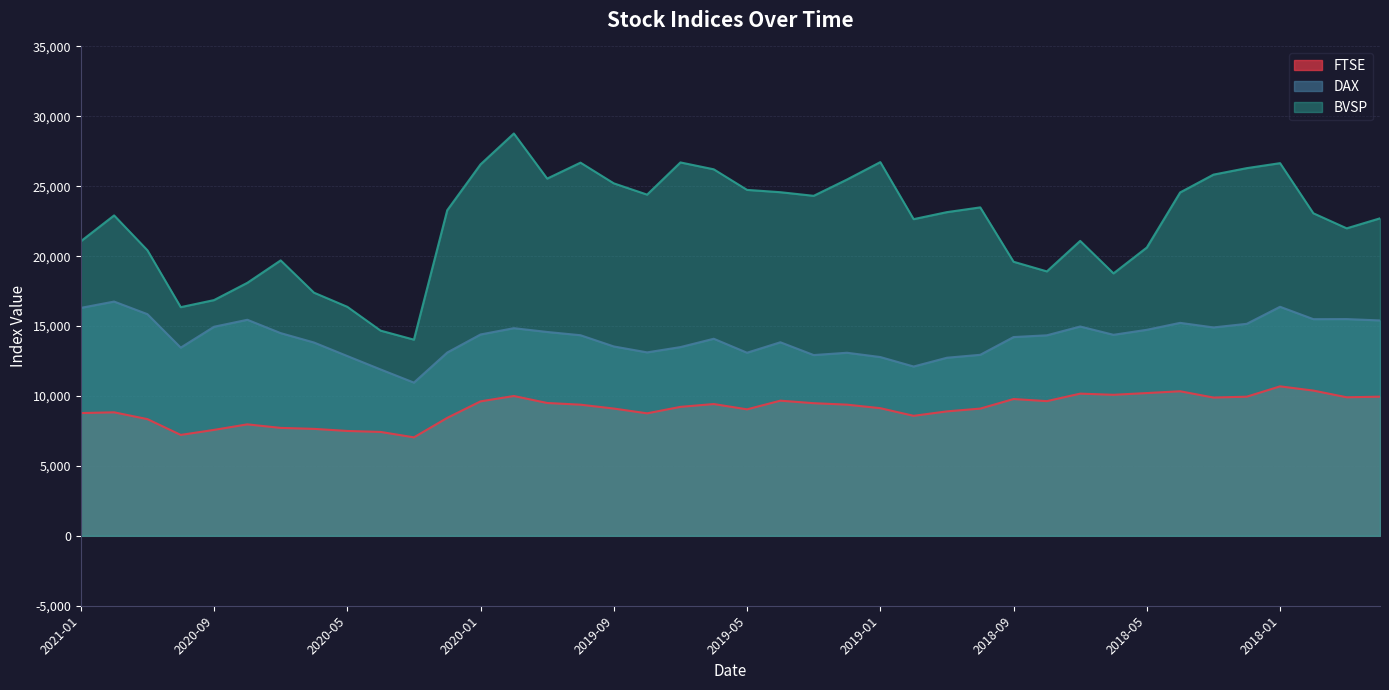

What is the sum of the BVSP values at 2020-11 and 2021-01?

41488.0